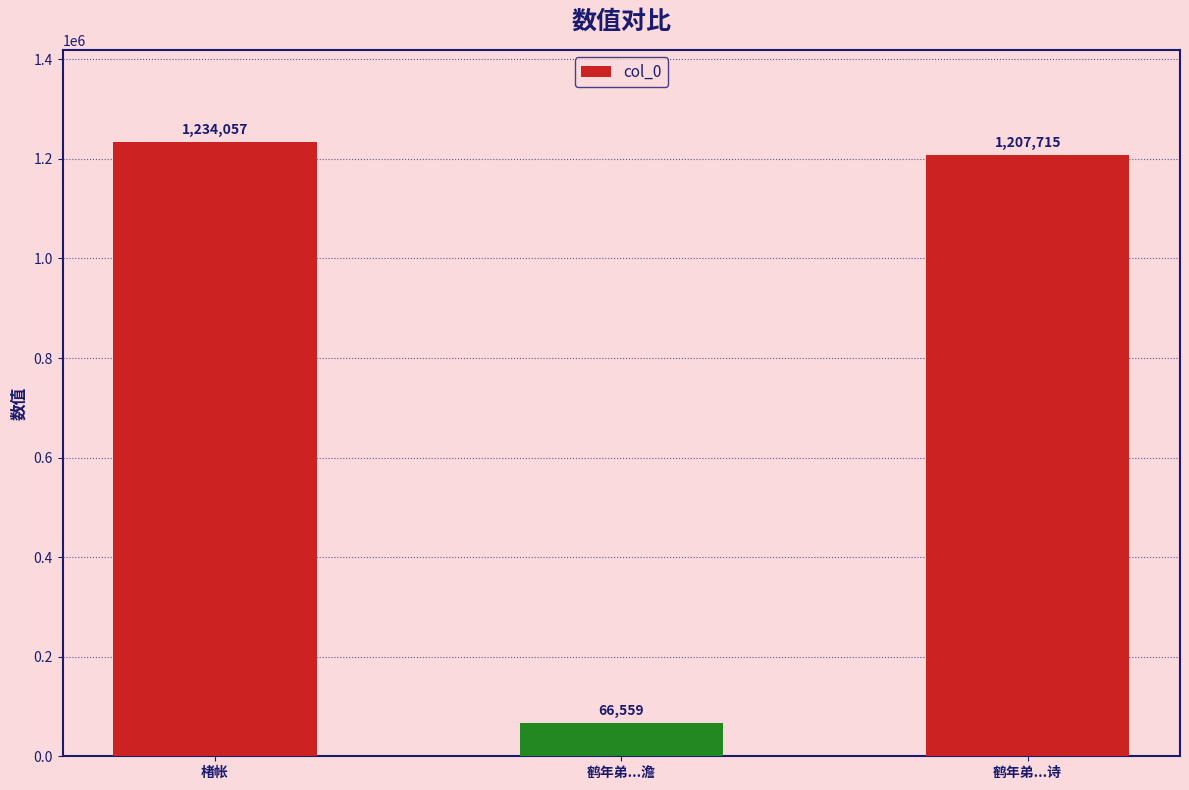

Does the chart contain stacked bars?

No